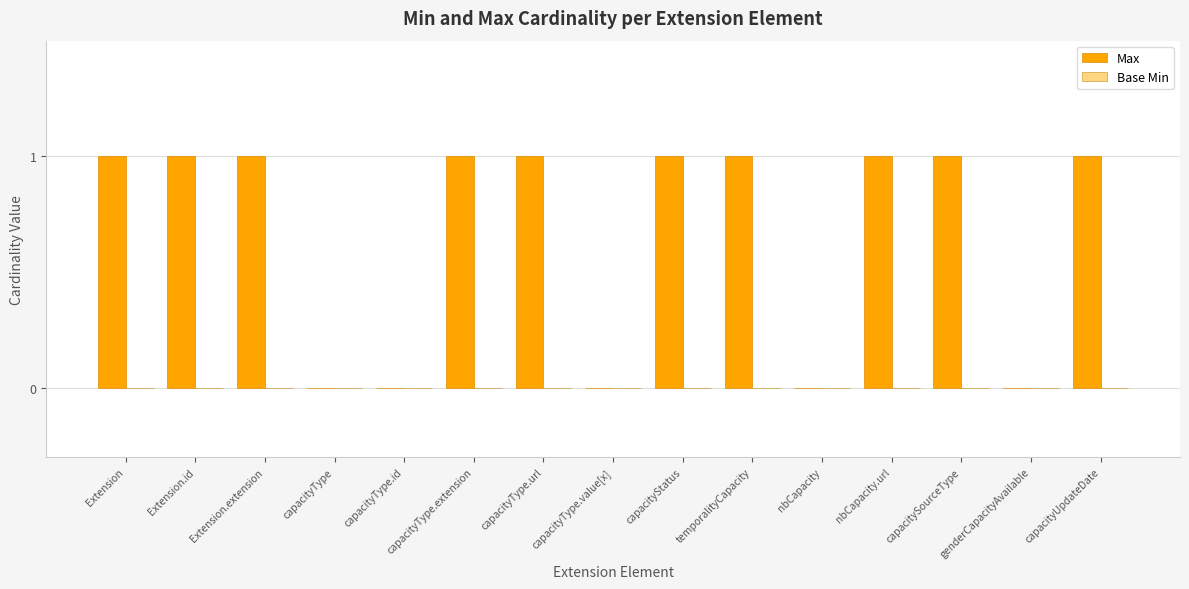

Between Extension.extension and capacityType, which is larger?

Extension.extension